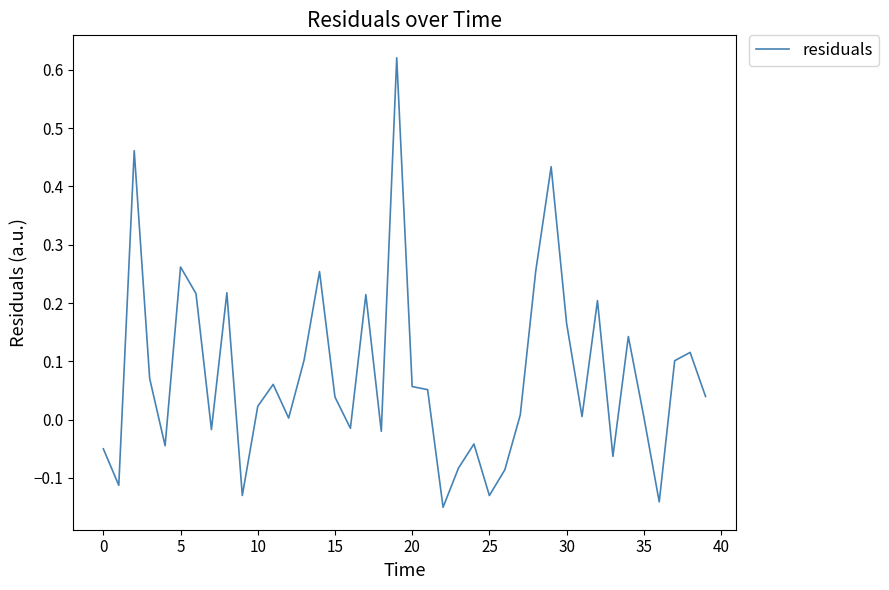

How many lines are shown in the chart?

1